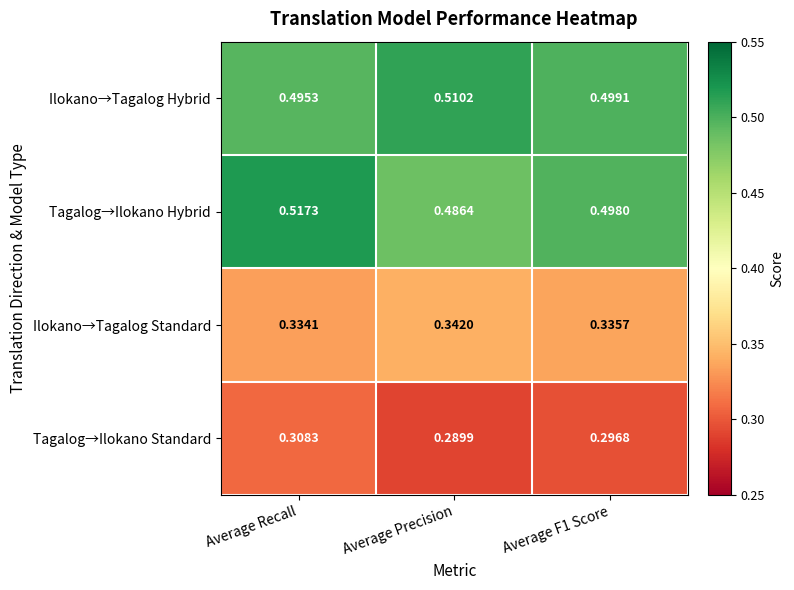

Which series has the widest spread of values?

Tagalog→Ilokano Hybrid